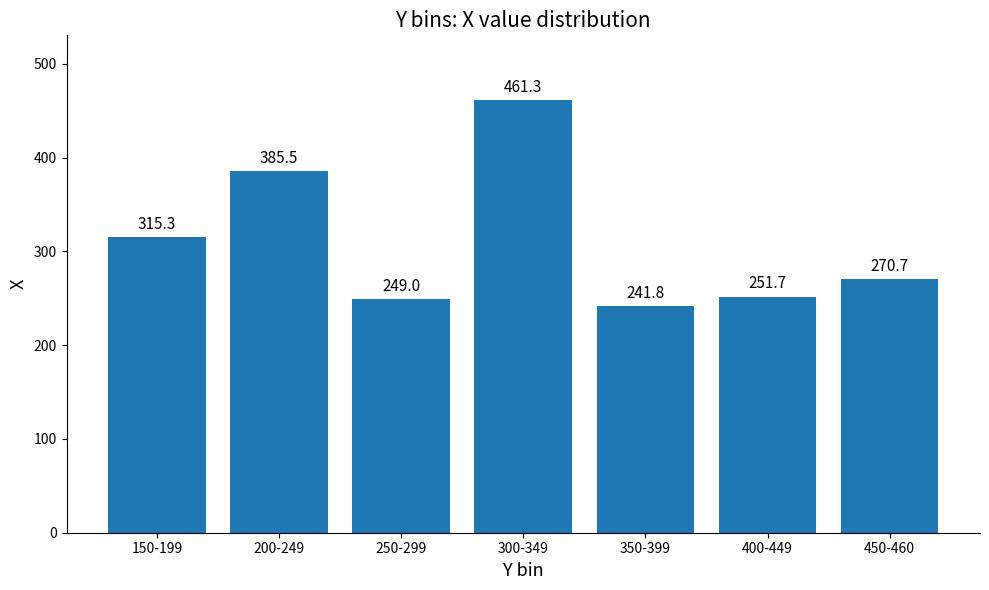

The chart shows a value of 251.7 at 400-449. True or false?

True